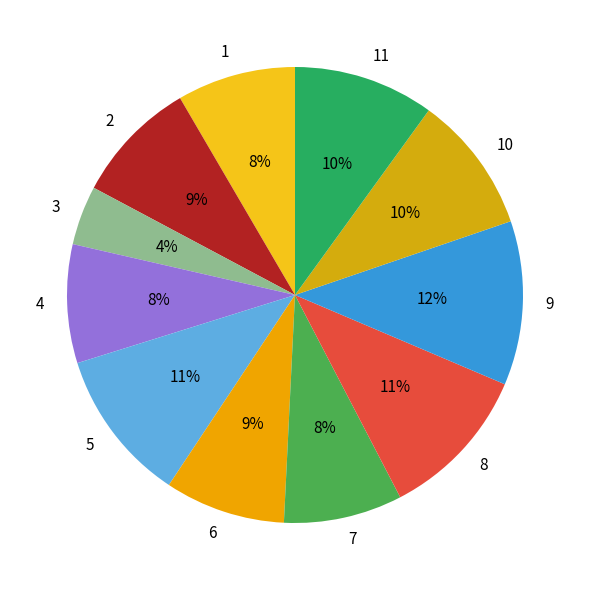

Which has a higher value, 2 or 11?

11